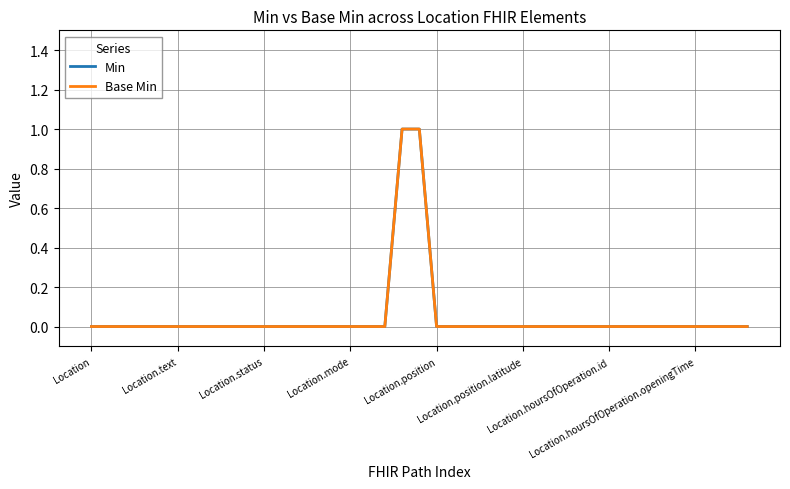

Does the chart display data point markers on the line(s)?

No